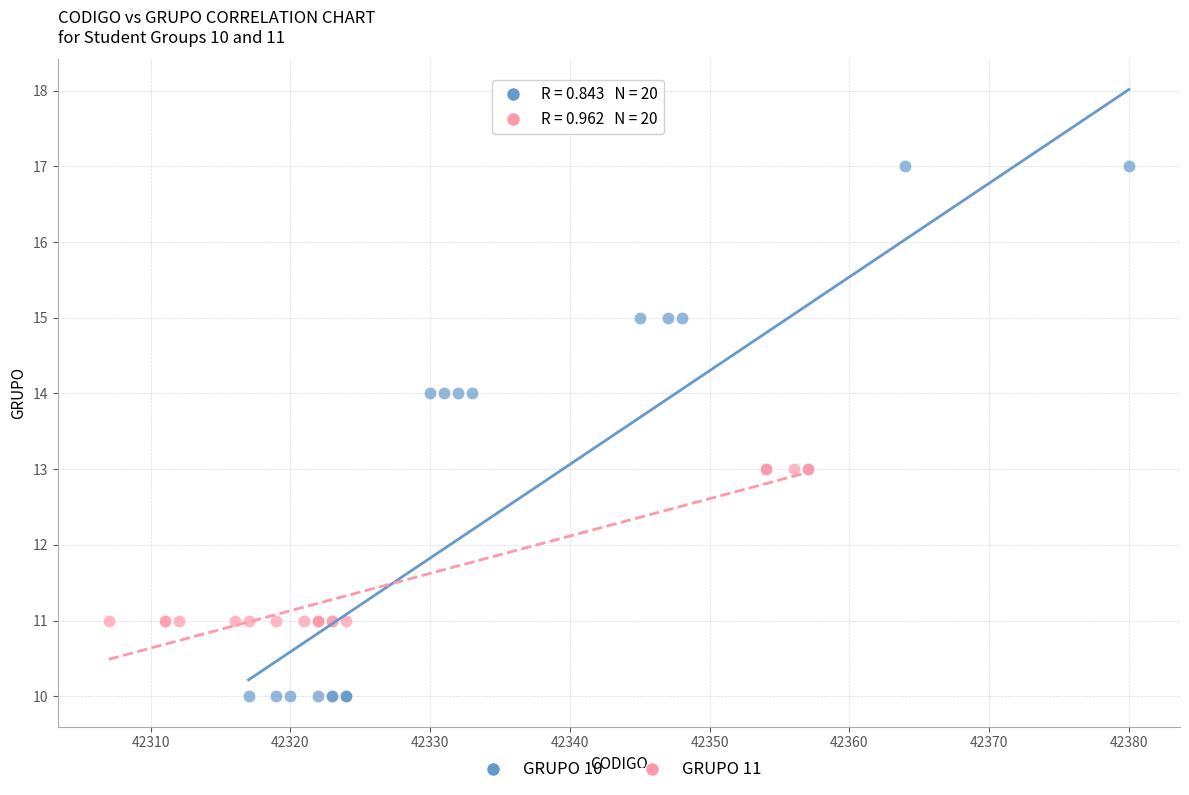

Which series reaches the maximum Y coordinate?

GRUPO 10